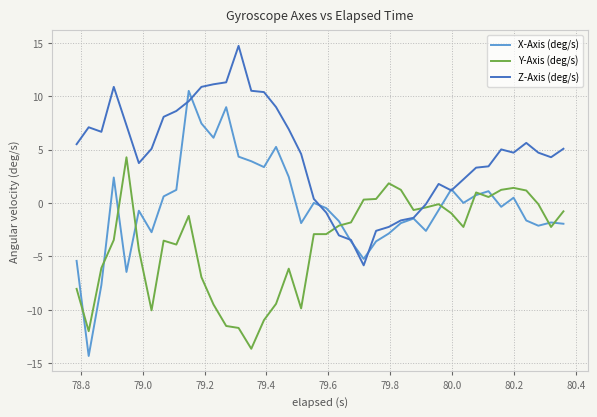

How many categories are shown in the chart?

40